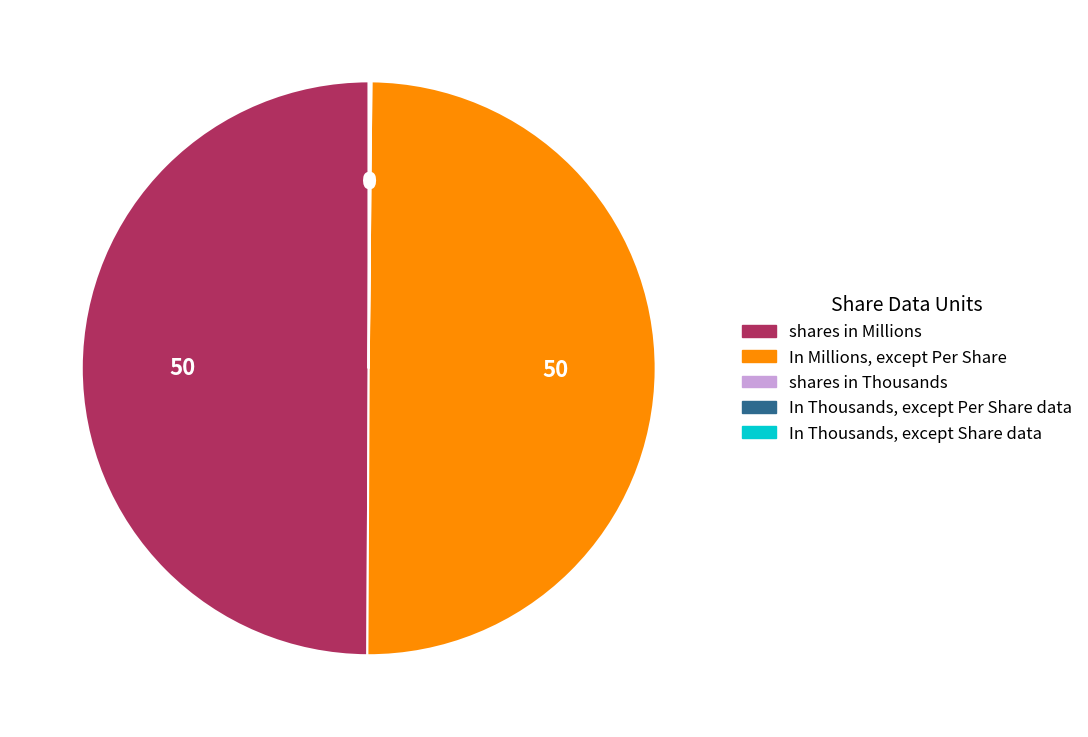

Is it true that shares in Millions is 55% of the pie?

False